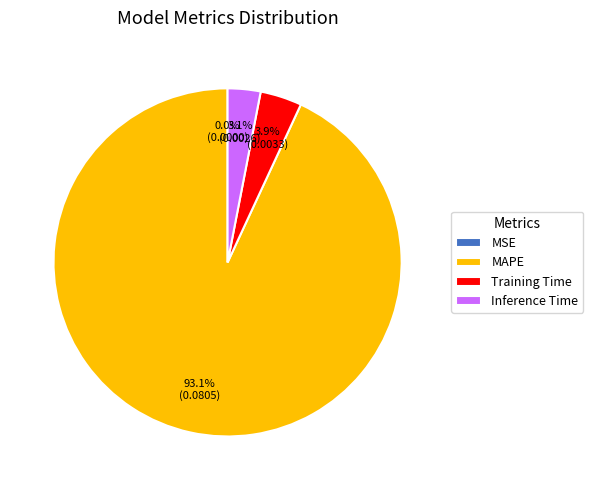

Combined, do MAPE and Inference Time account for over 50%?

Yes